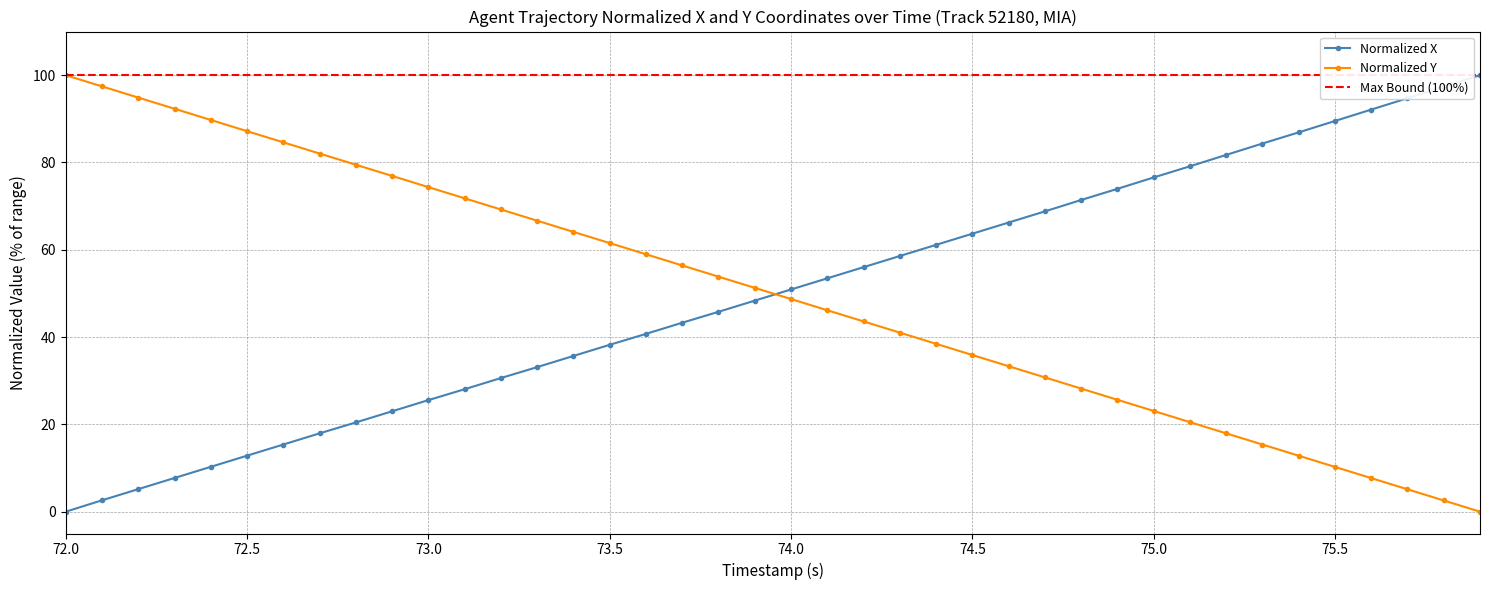

What is the label of the 27th point from the left?

74.6